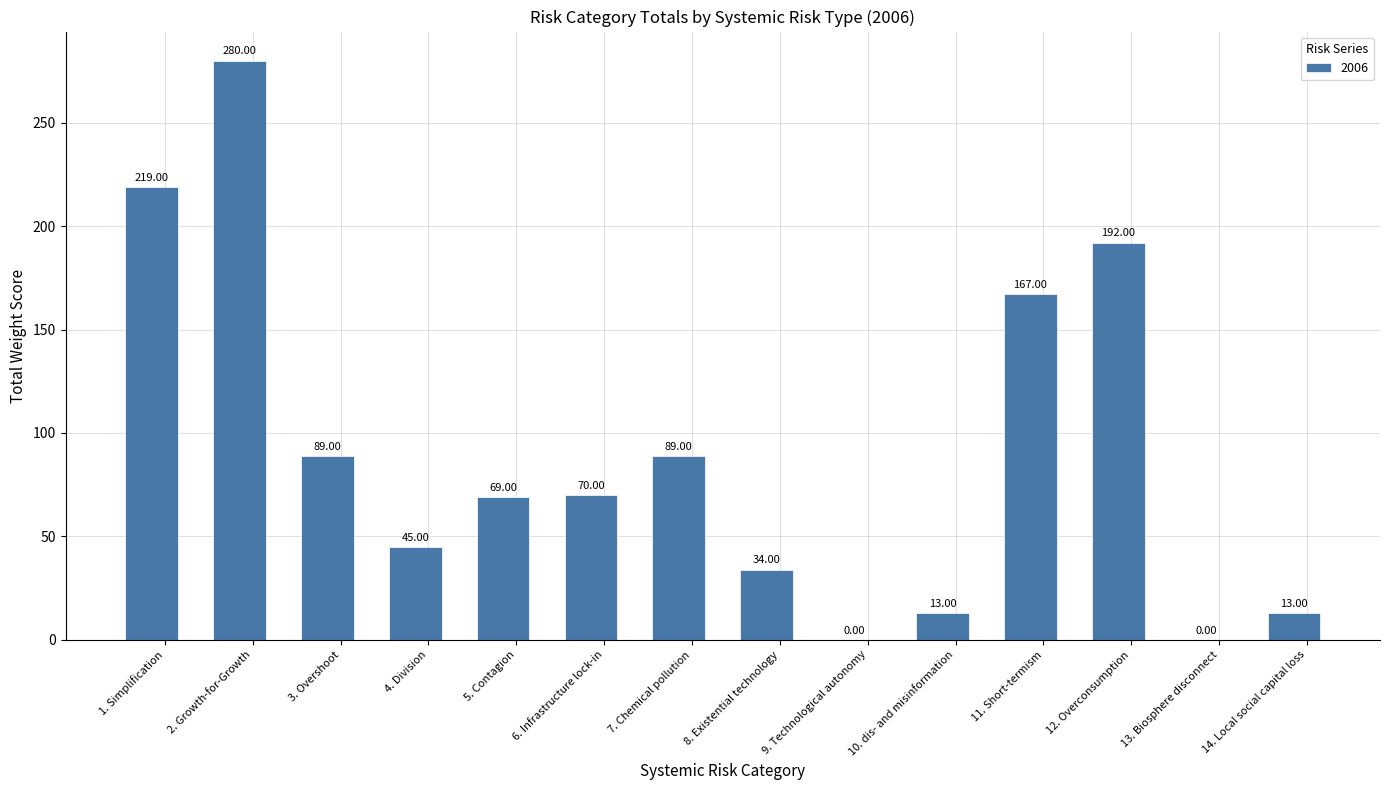

Reading left to right, transcribe all the data shown in this chart.

219	280	89	45	69	70	89	34	0	13	167	192	0	13